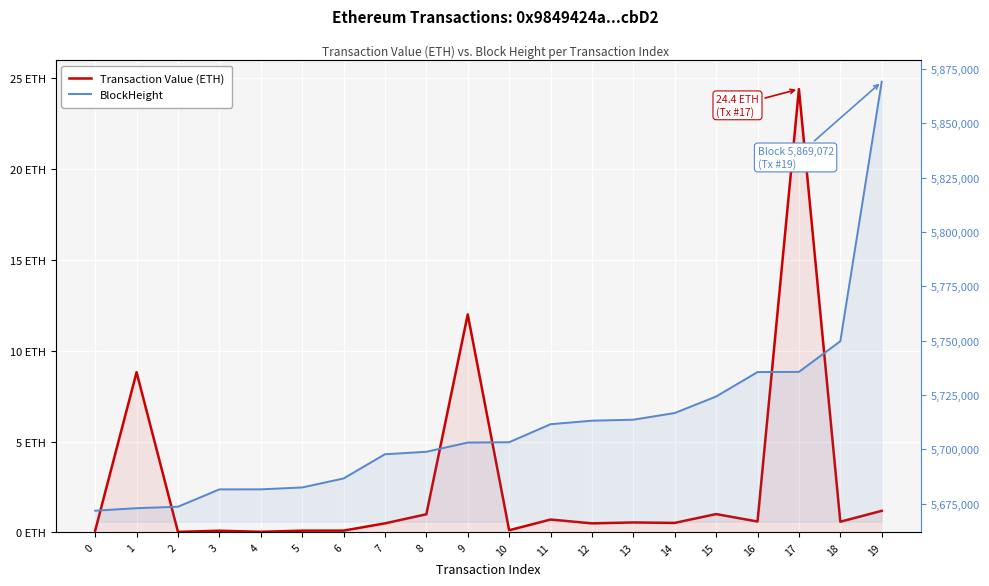

What is the difference between the highest and lowest values at 5?

5682405.9